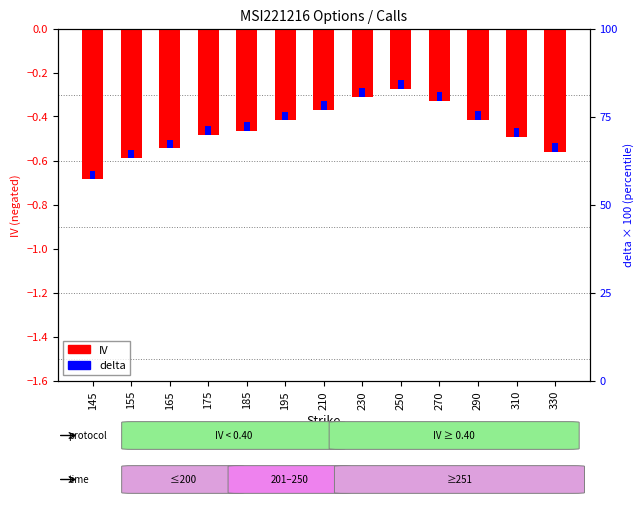

What is the difference between the maximum and minimum values?

0.4